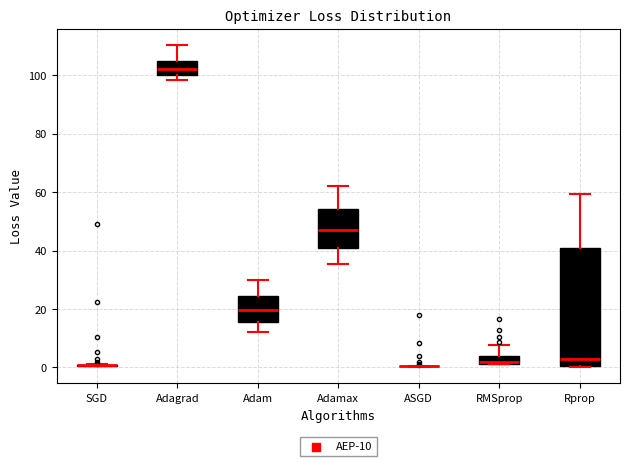

Comparing the boxes themselves (not the whiskers), which one is the tallest?

Rprop